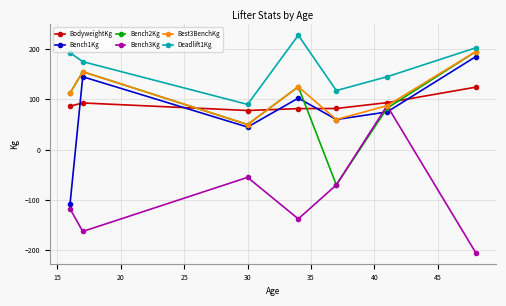

What is the value of the Best3BenchKg point at the 1st from the left?

112.5